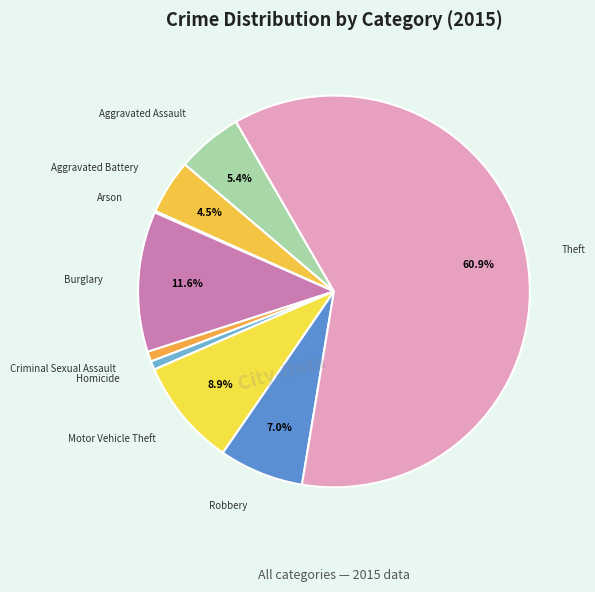

How many slices are in this pie chart?

9